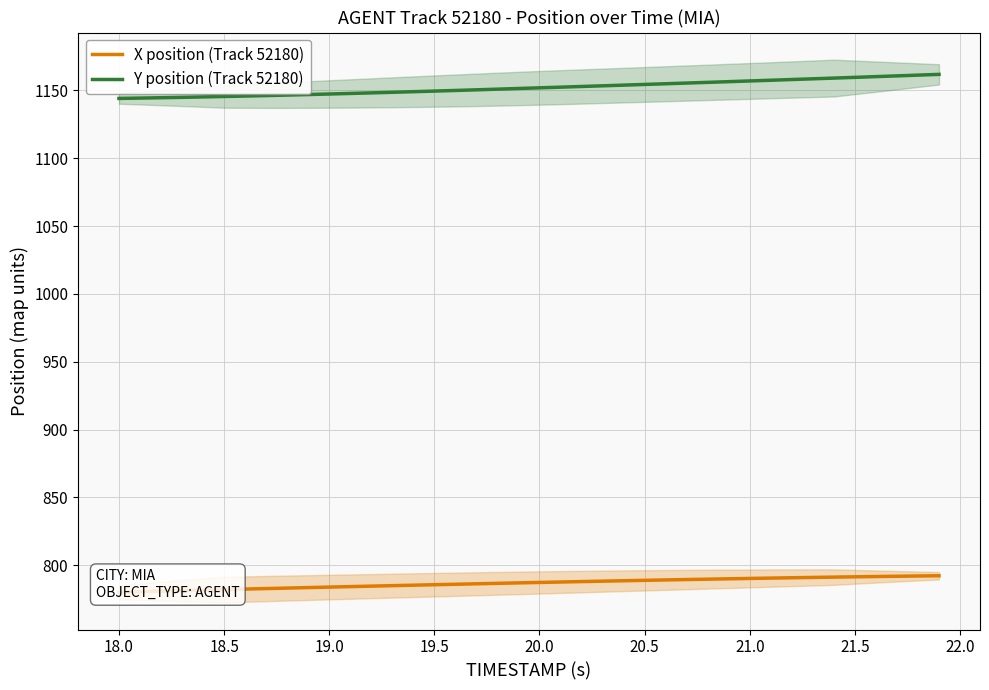

What is the highest value of the Y position (Track 52180) series?

1161.8